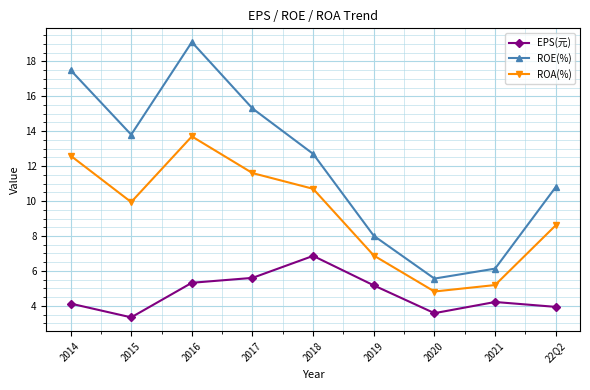

At which category is the sum across all series the highest?

2016